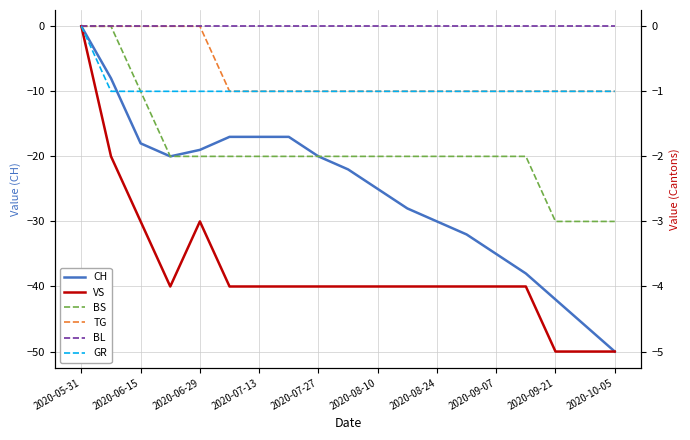

The CH series shows -26 at 2020-06-15. True or false?

False